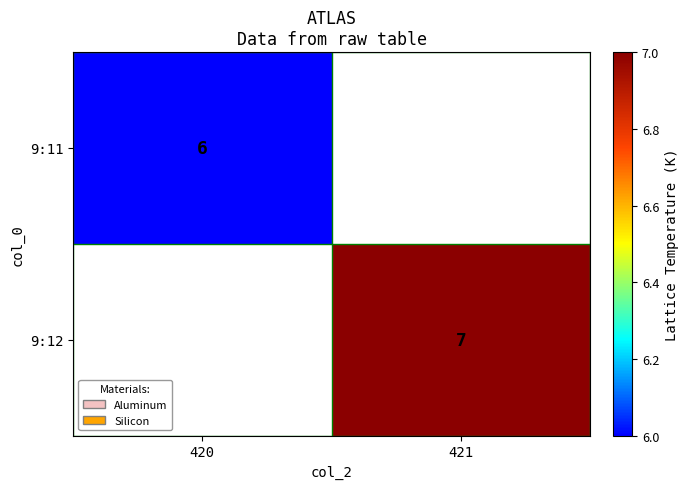

The 9:11 series shows 9 at 420. True or false?

False